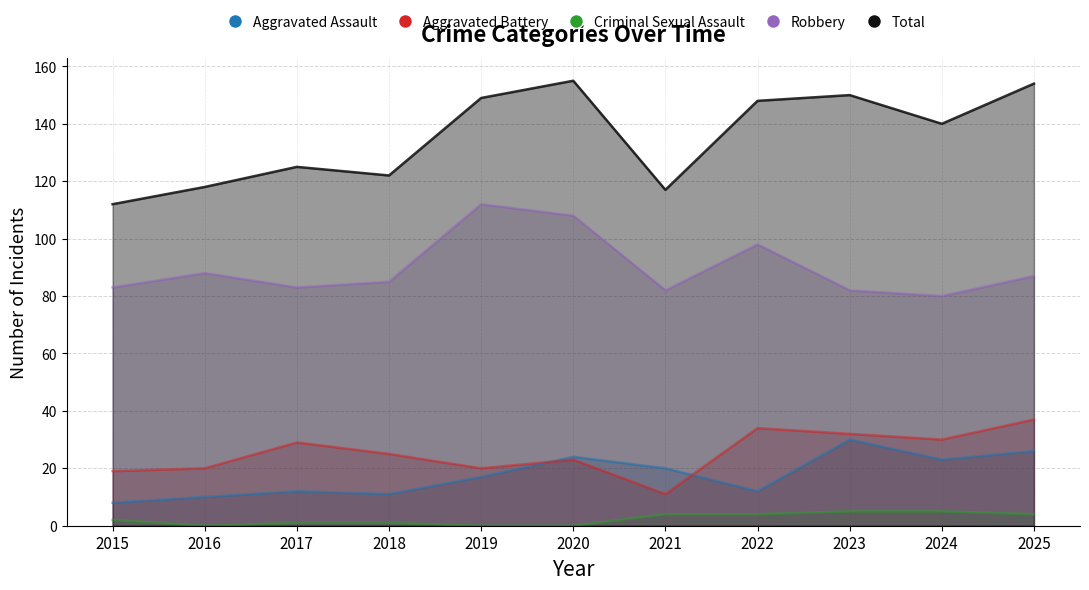

How many interior local peaks does the Aggravated Battery series have?

3